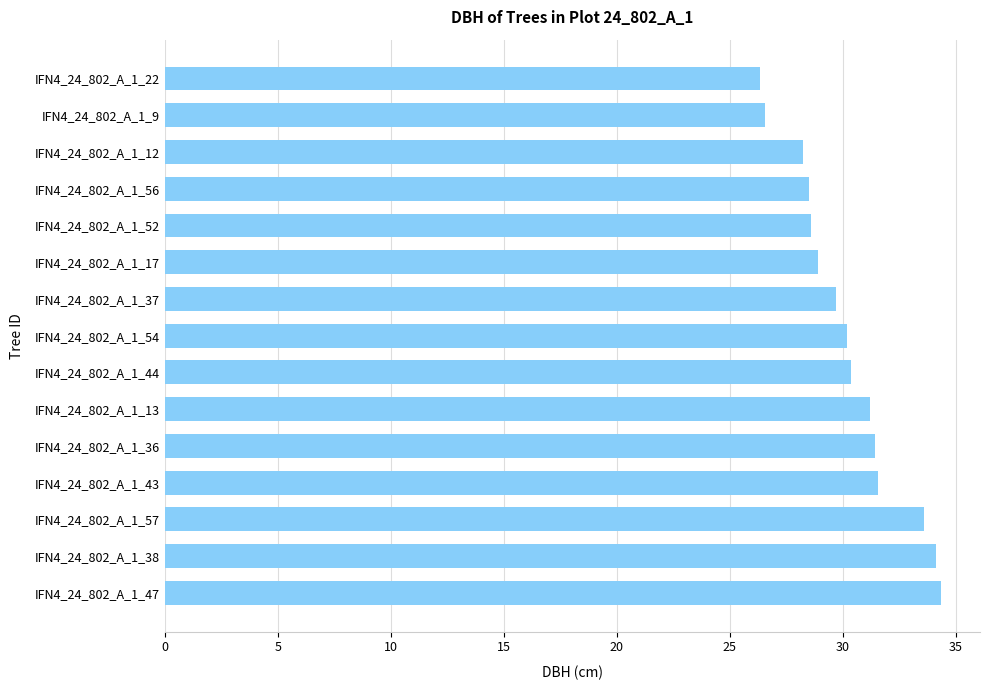

Which has a higher value, IFN4_24_802_A_1_12 or IFN4_24_802_A_1_36?

IFN4_24_802_A_1_36